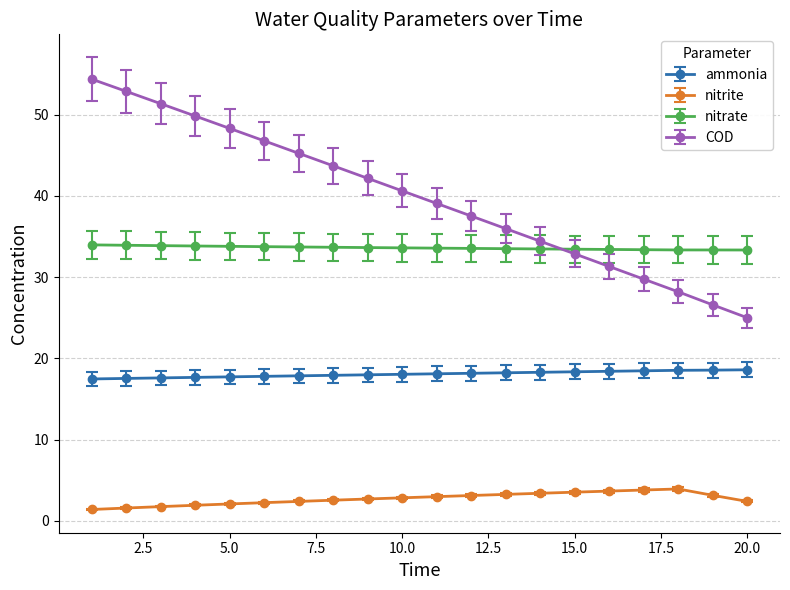

True or false: nitrite and COD intersect in this chart.

False